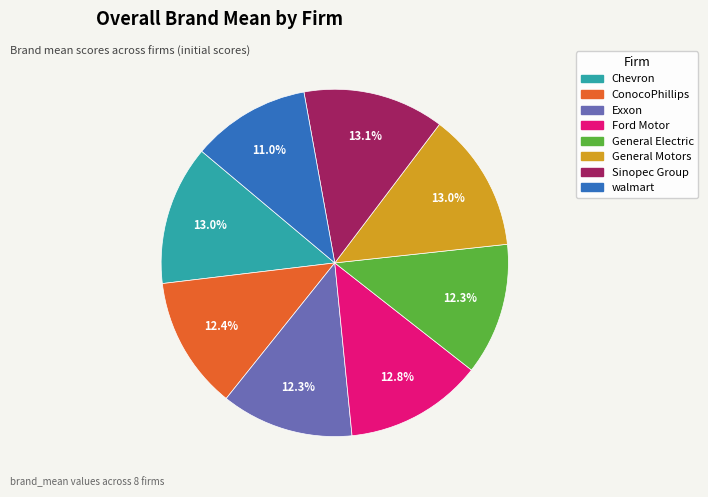

To the nearest percent, what is the average slice percentage?

12%